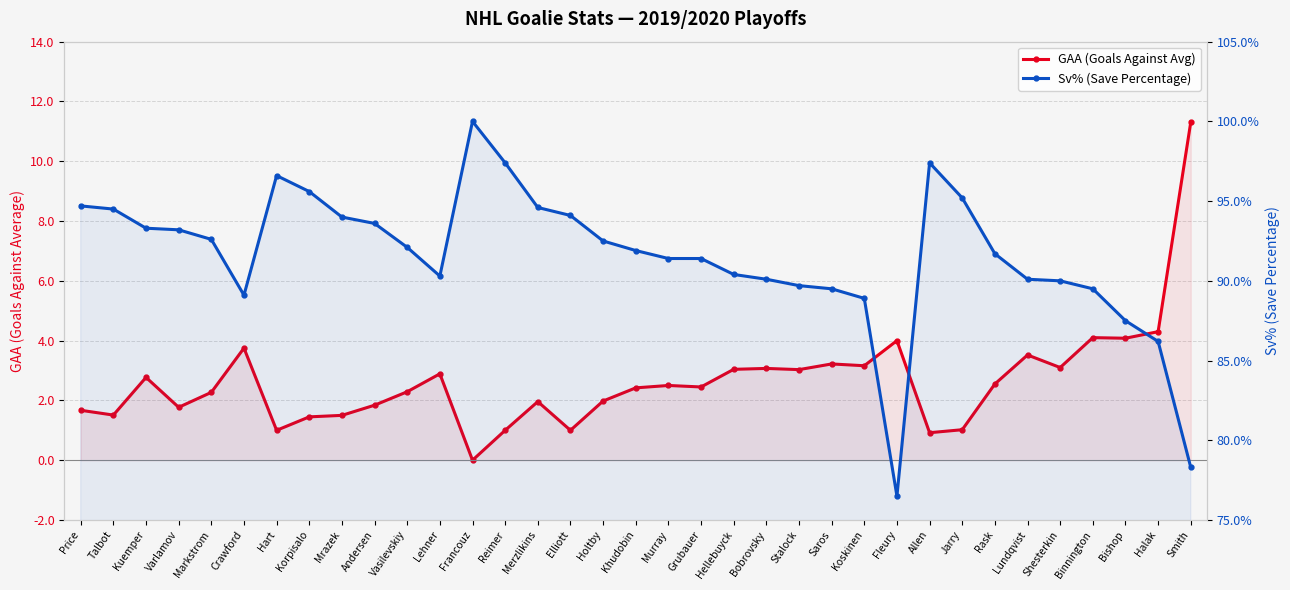

True or false: Sv% (Save Percentage) and GAA (Goals Against Avg) cross at least once.

False